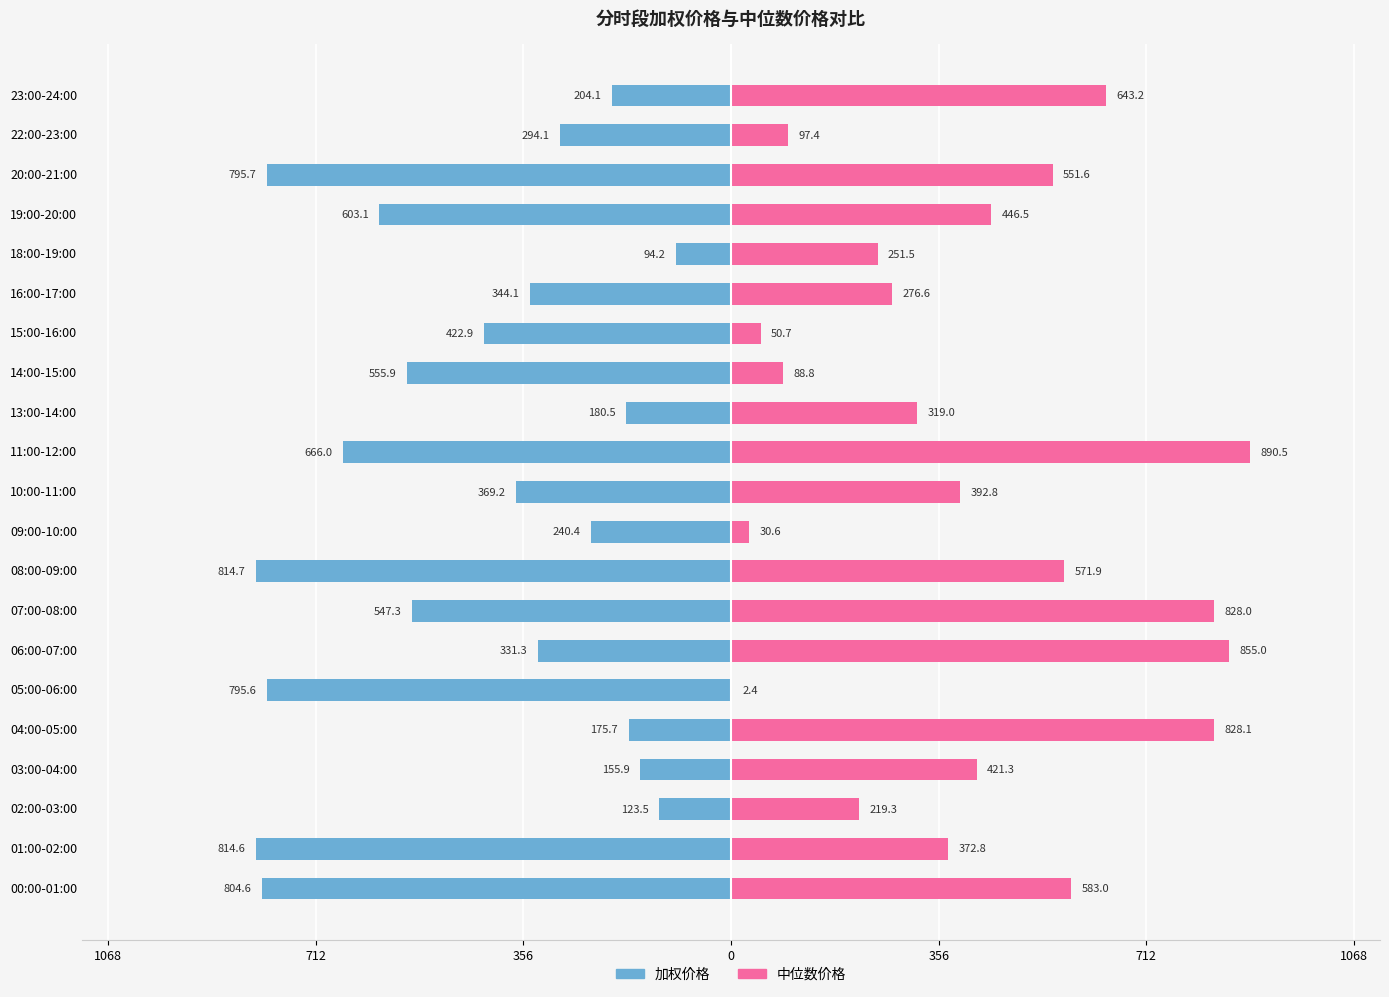

Which has a higher value, 02:00-03:00 or 13:00-14:00?

02:00-03:00